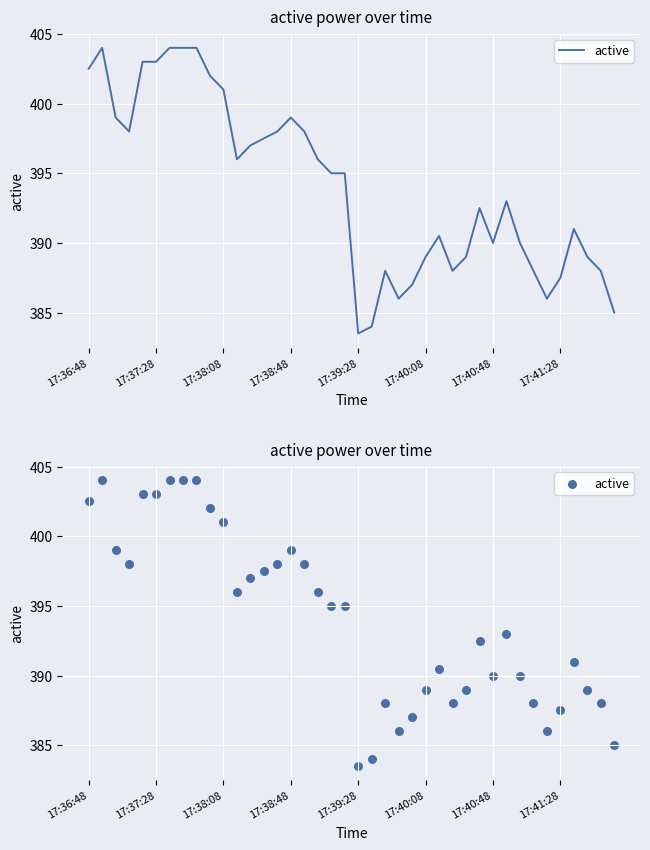

Approximately how many times larger is the value at 26 compared to 33?

1.0